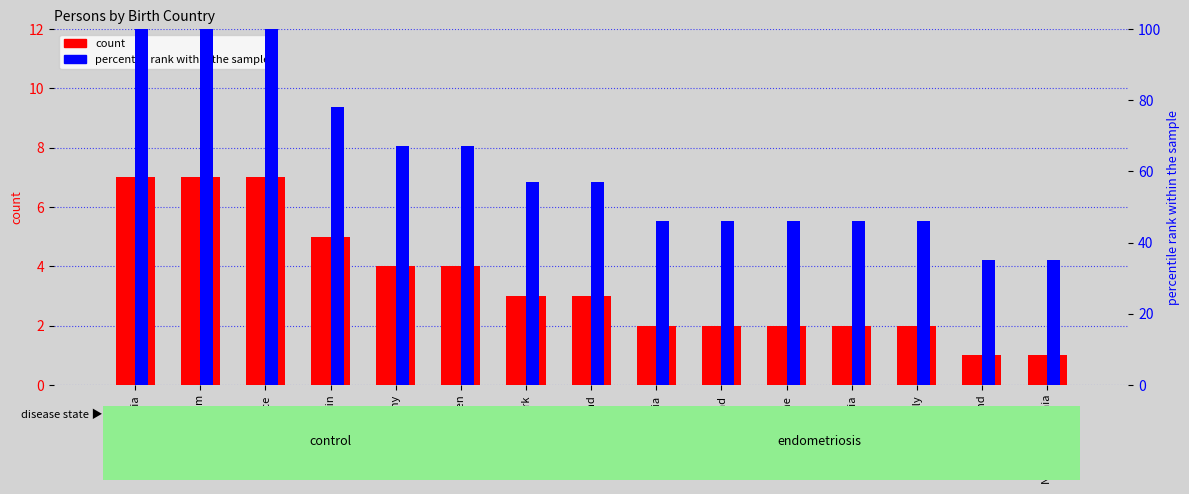

What is the label of the 13th bar from the right?

France